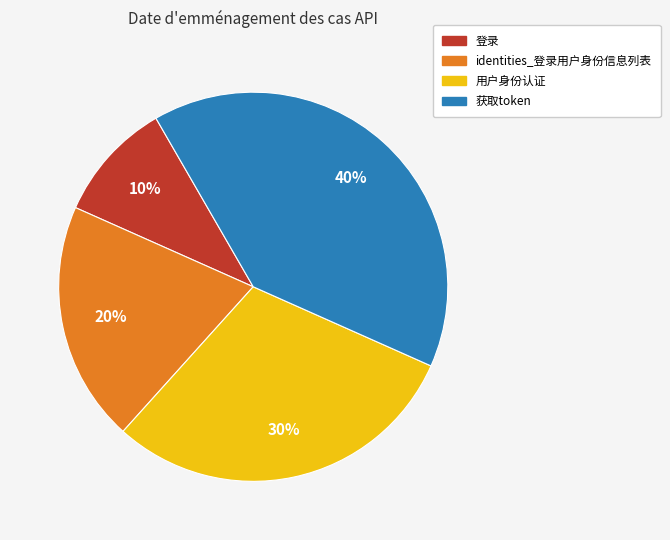

True or false: identities_登录用户身份信息列表 accounts for 20% of the total.

True